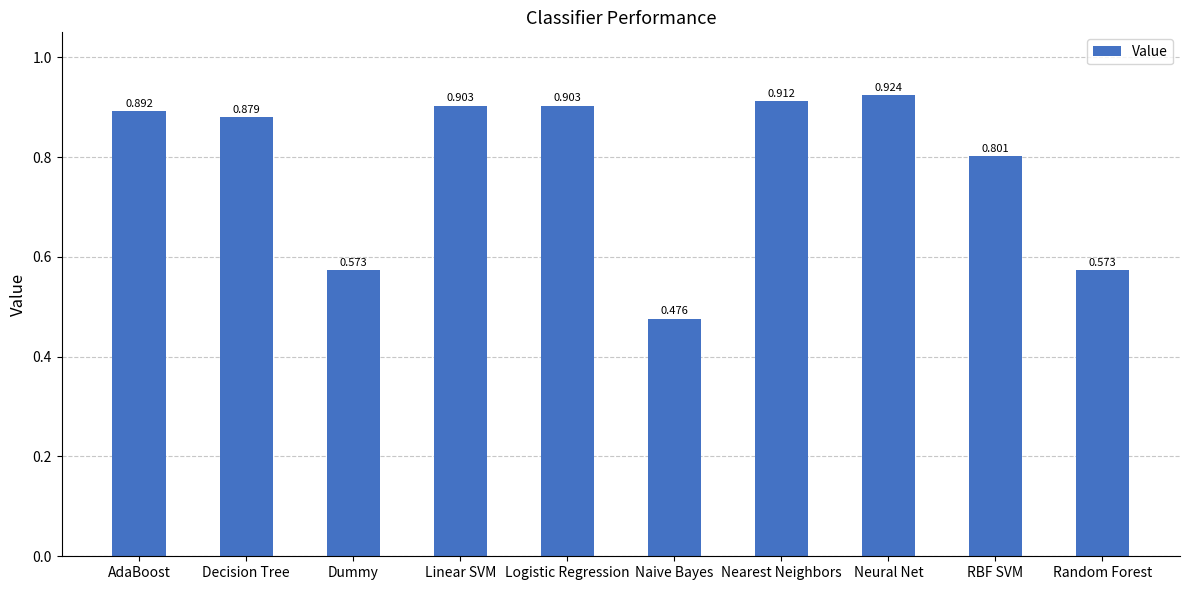

What is the value of the 9th bar from the left?

0.8